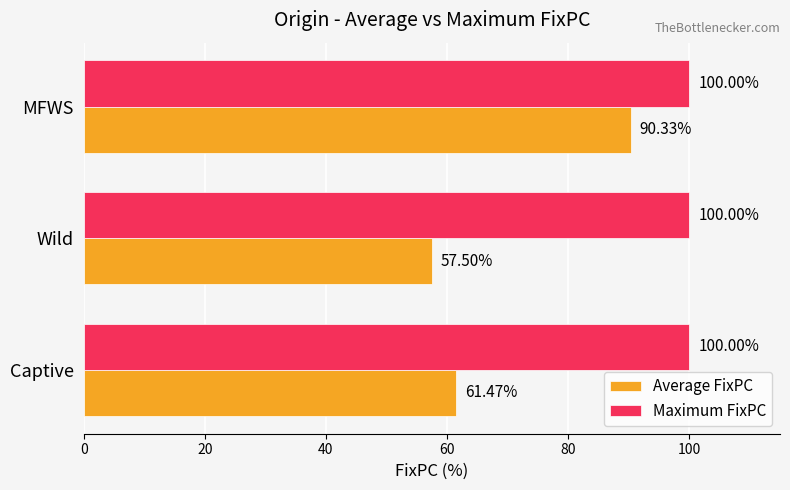

What is the spread (max minus min) of values at Captive?

38.5